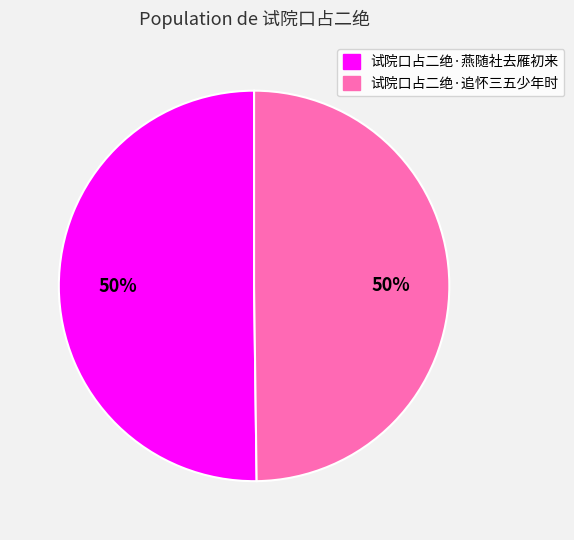

Is it true that 试院口占二绝·追怀三五少年时 is 62% of the pie?

False